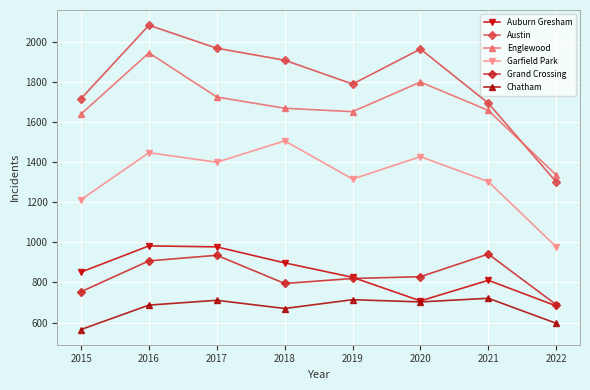

True or false: Chatham has a value of 721 at 2021.

True